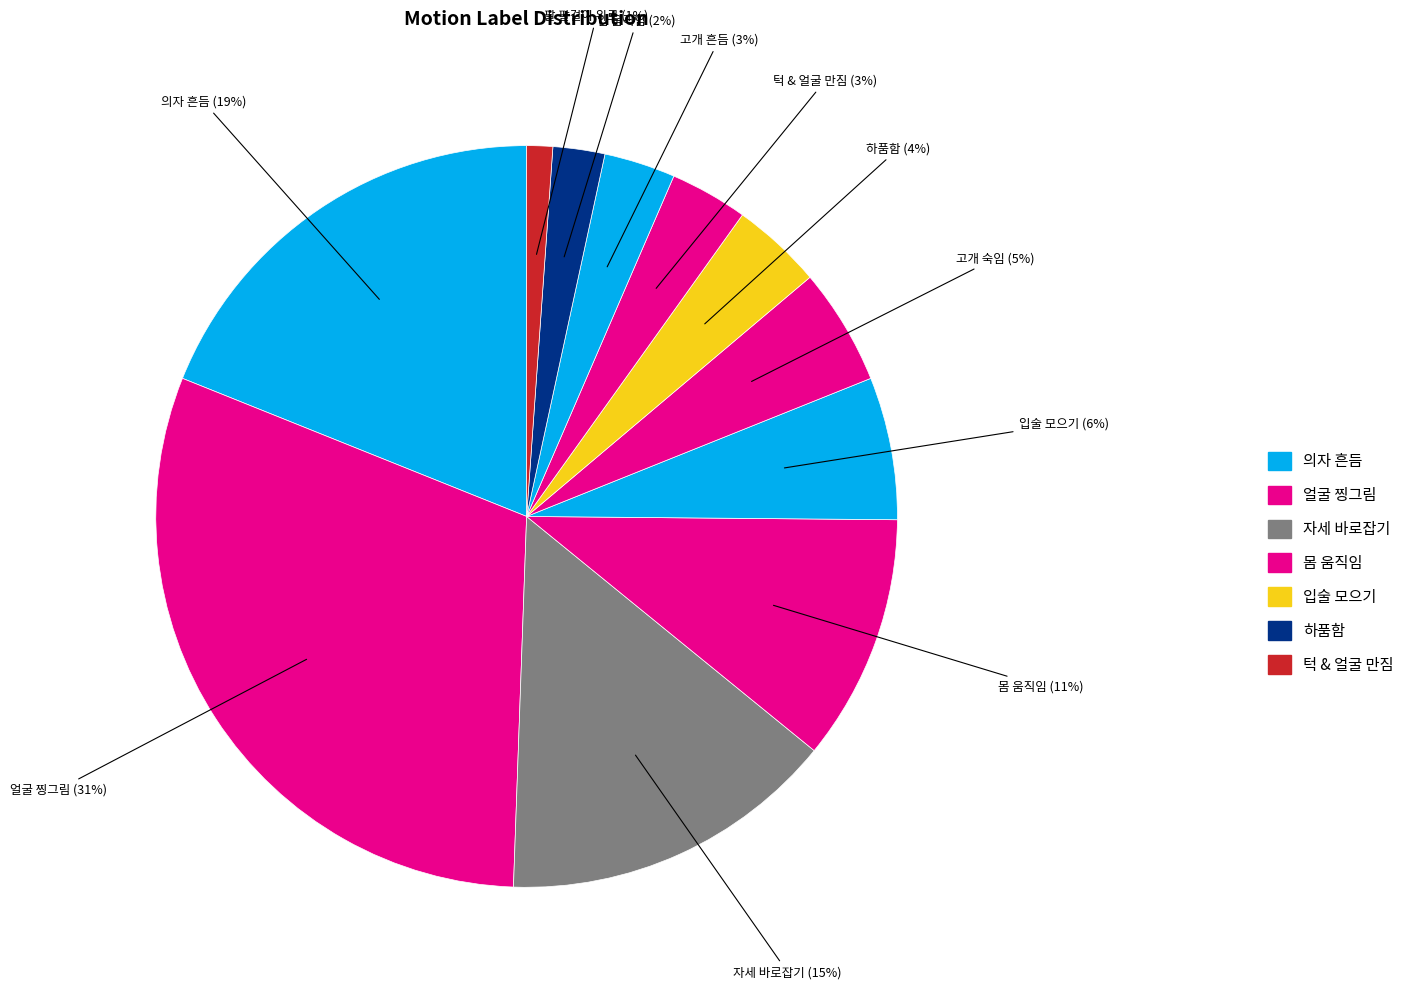

Is the sum of 팔 팔걸이 위로 and 고개 숙임 greater than half?

No